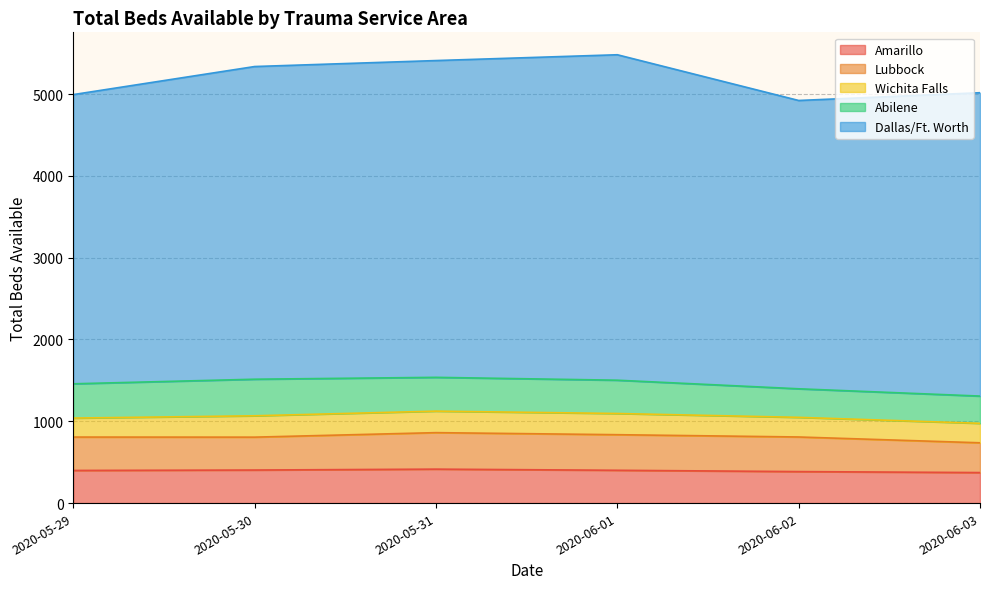

In Amarillo, how many points are higher than both neighbors (excluding endpoints)?

1